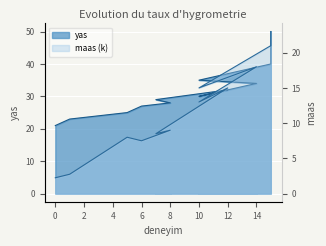

What is the difference between the second highest and second lowest values in the maas series?

19.5